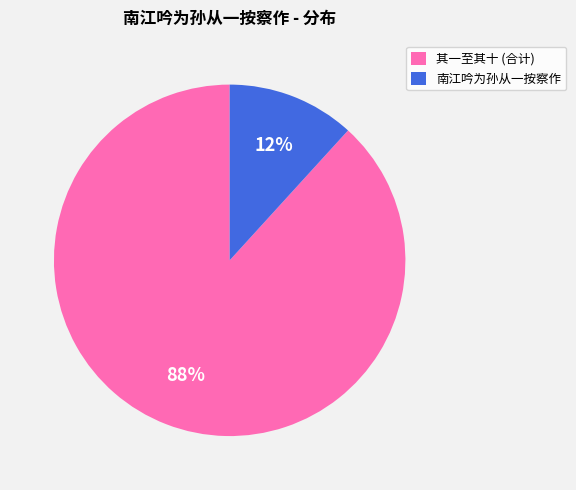

Rank the categories by value from lowest to highest.

南江吟为孙从一按察作, 其一至其十 (合计)